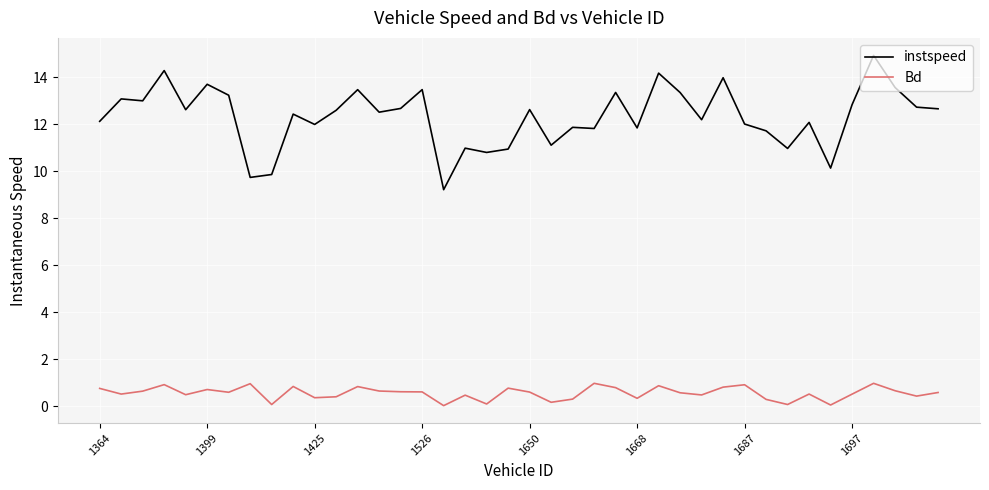

What are all the series names shown in the legend?

instspeed, Bd